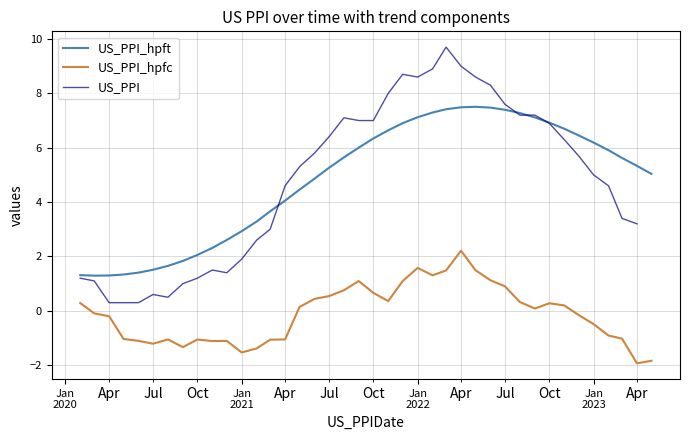

True or false: US_PPI_hpft and US_PPI_hpfc cross at least once.

False